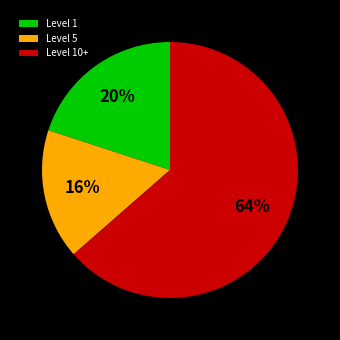

Between Level 5 and Level 10+, which is larger?

Level 10+